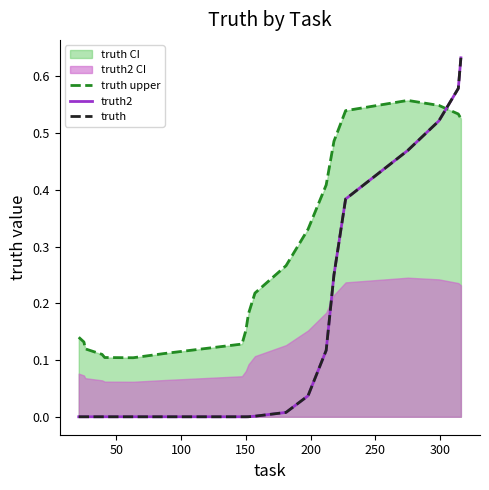

Reading left to right, extract all data points from this chart.

truth upper: 0.1	0.1	0.1	0.1	0.1	0.1	0.1	0.1	0.2	0.2	0.2	0.3	0.3	0.4	0.5	0.5	0.6	0.5	0.5	0.5
truth2: 0.0	0.0	0.0	0.0	0.0	0.0	0.0	0.0	0.0	0.0	0.0	0.0	0.0	0.1	0.3	0.4	0.5	0.5	0.6	0.6
truth: 0.0	0.0	0.0	0.0	0.0	0.0	0.0	0.0	0.0	0.0	0.0	0.0	0.0	0.1	0.3	0.4	0.5	0.5	0.6	0.6